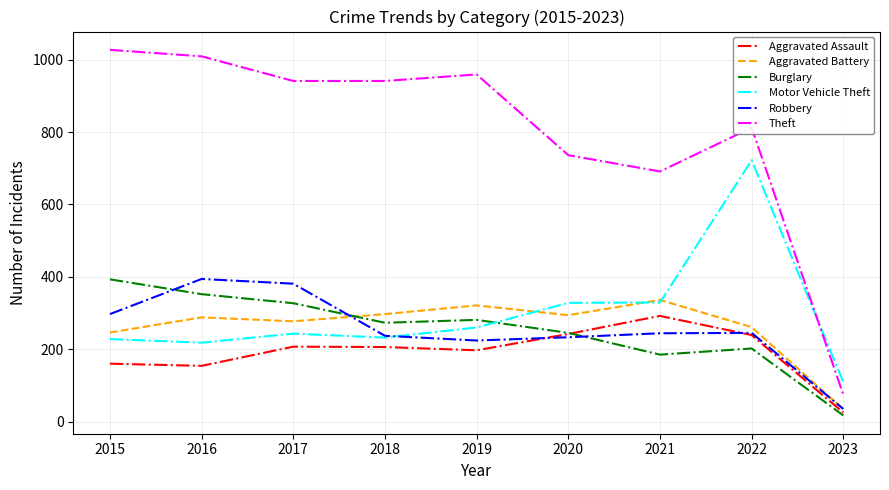

How many lines are shown in the chart?

6